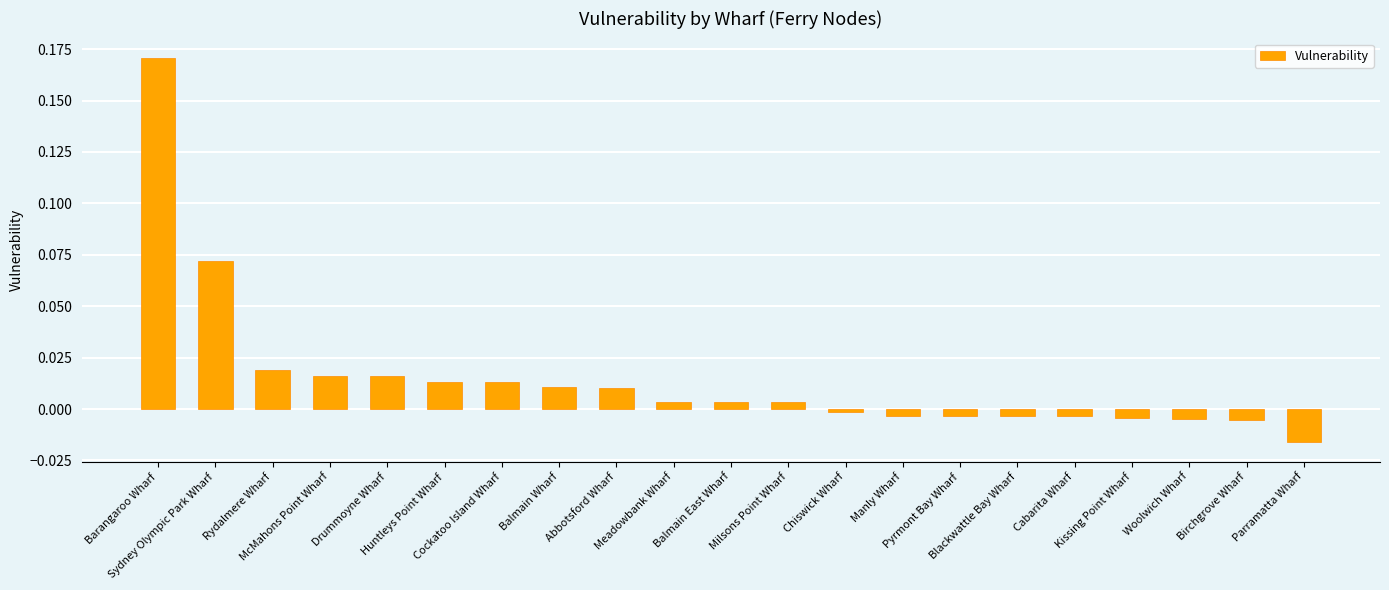

Which label corresponds to the smallest value in the chart?

Parramatta Wharf